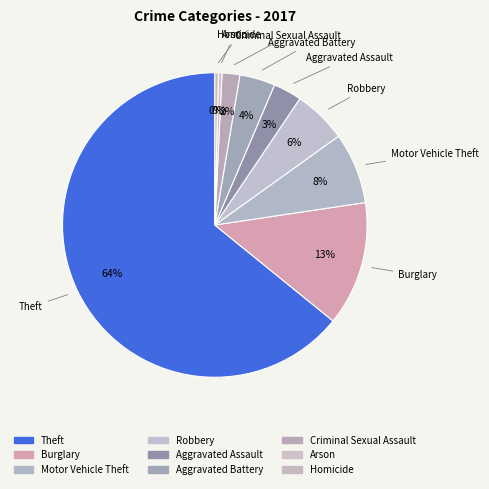

To the nearest percent, what is the difference between the Aggravated Assault and Burglary slice percentages?

10%